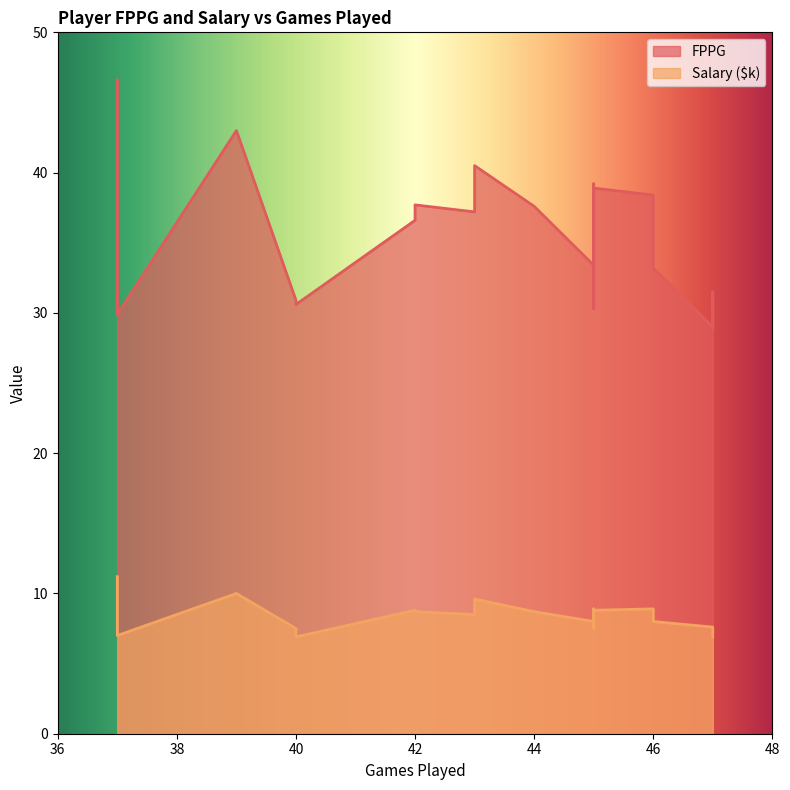

Which series has the largest range (max minus min)?

FPPG